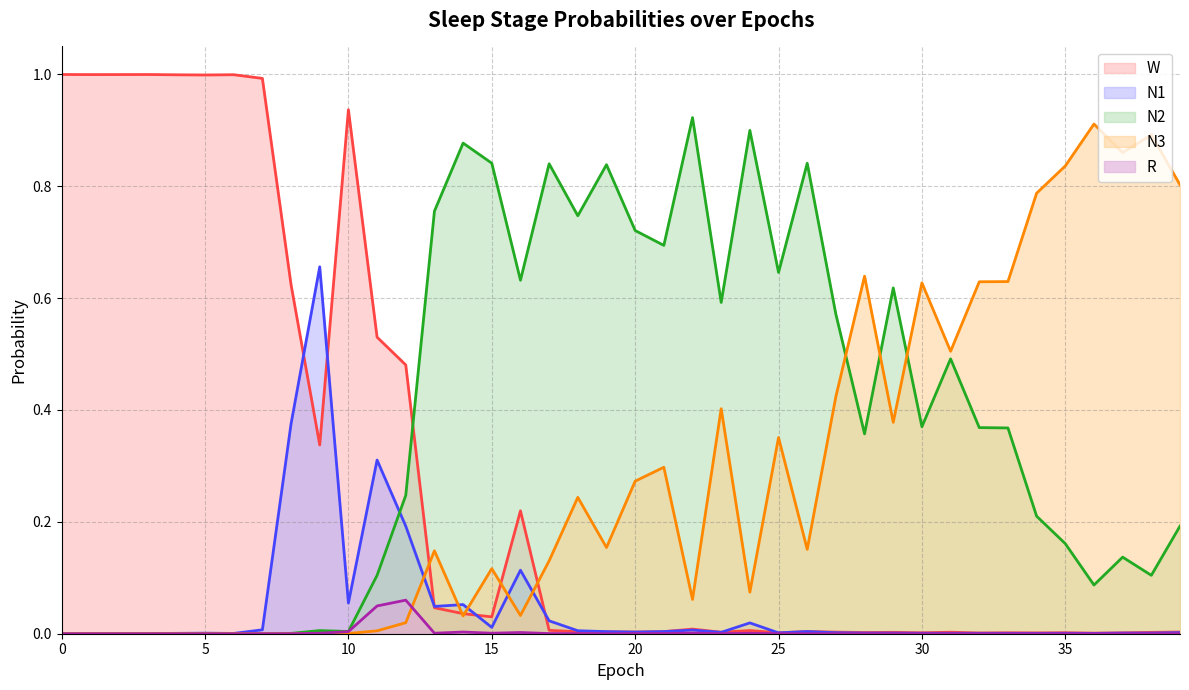

How many lines are shown in the chart?

5